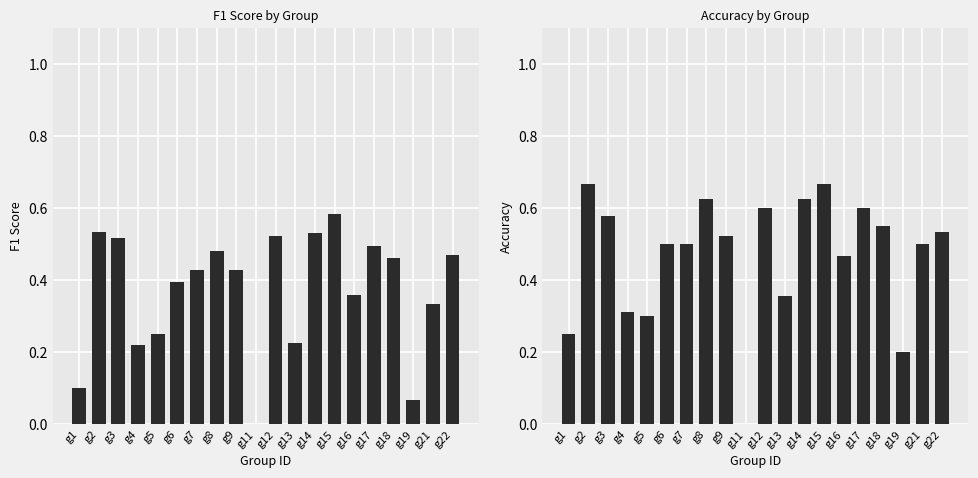

Which series changed the most between g5 and g13?

accuracy